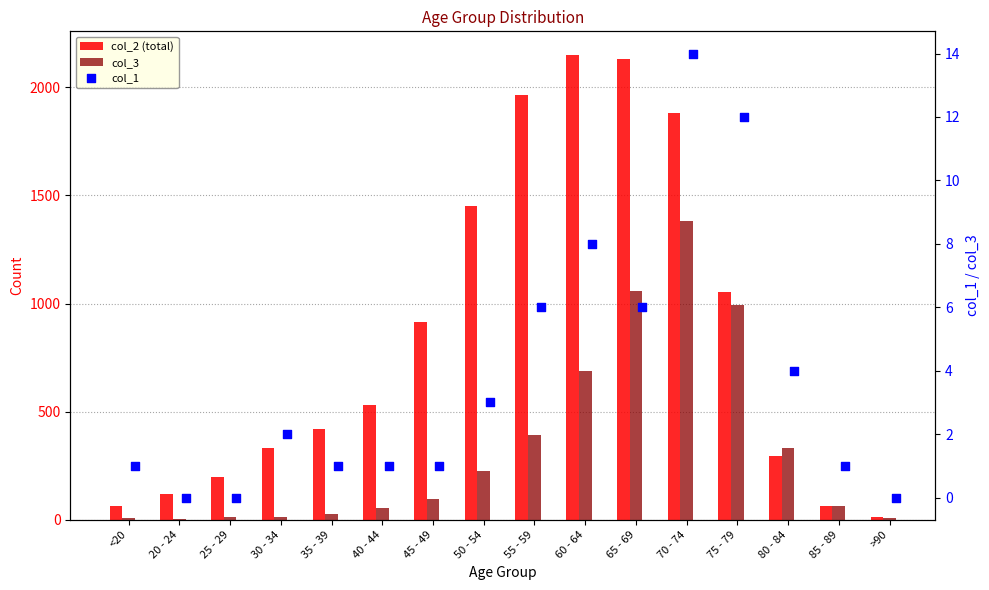

At which category is the sum across all series the highest?

70 - 74